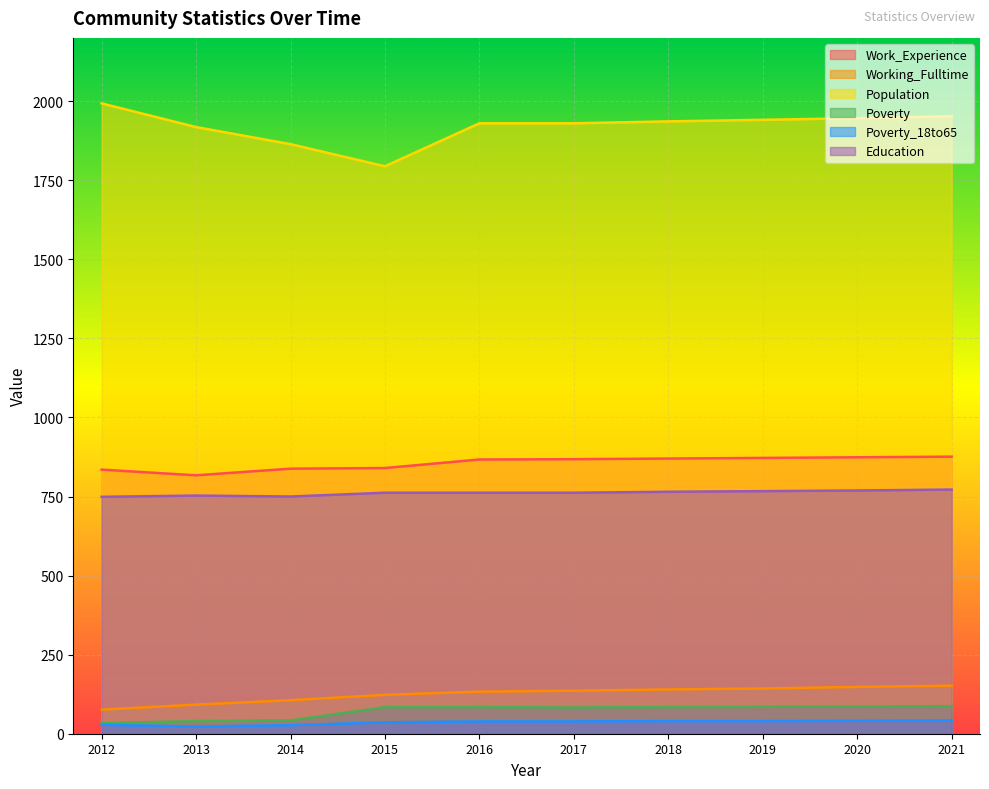

How many values in the Poverty series exceed 84?

3